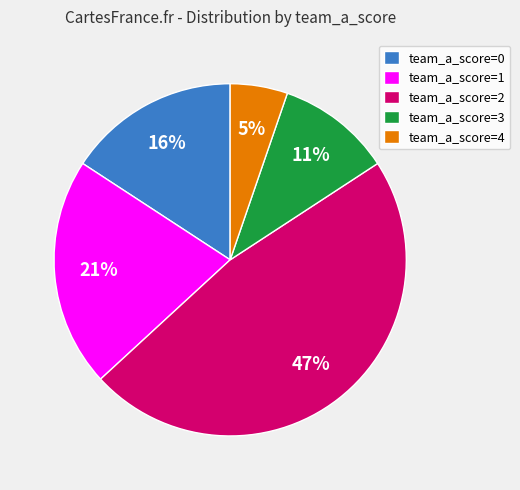

How many segments does this pie chart have?

5